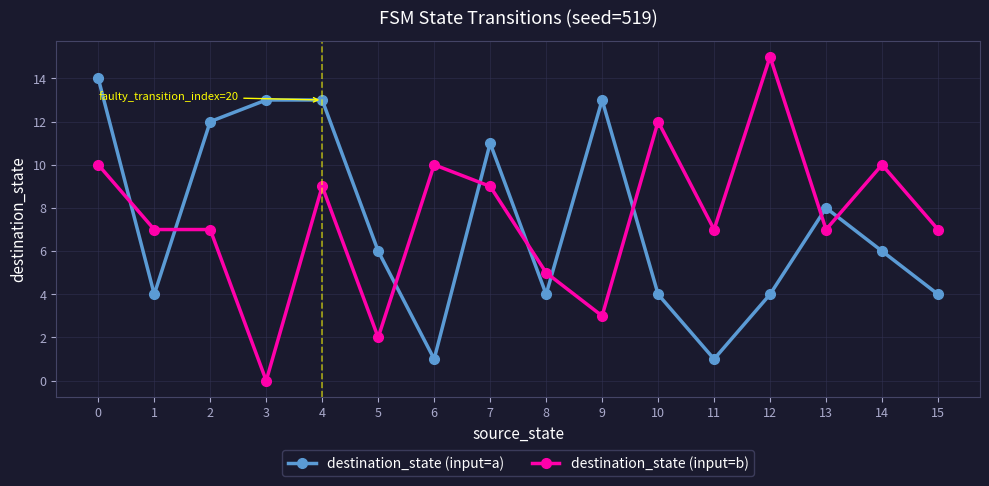

How many interior local valleys does the destination_state (input=a) series have?

4